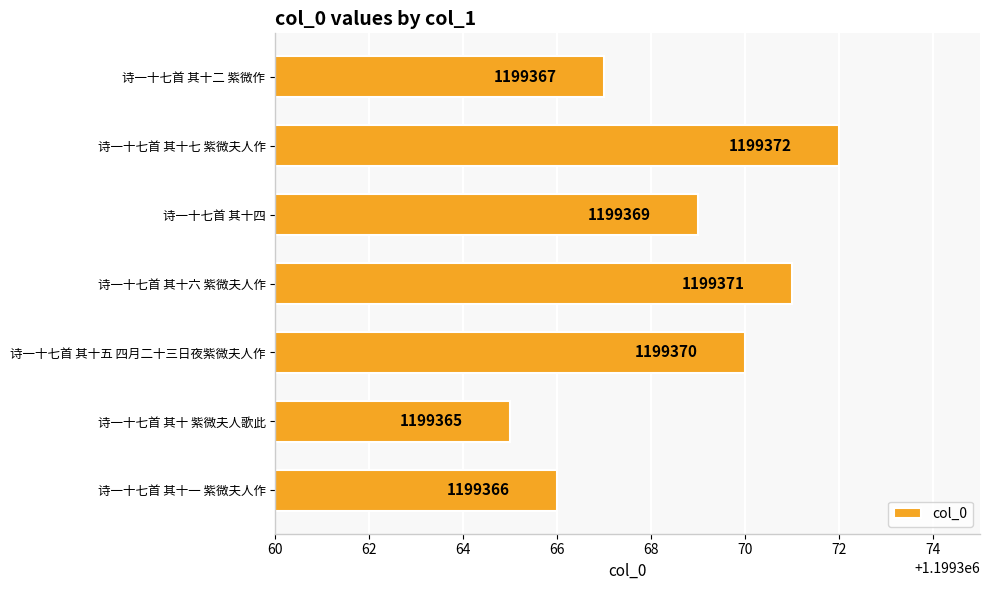

What is the difference between the second highest and second lowest values?

5